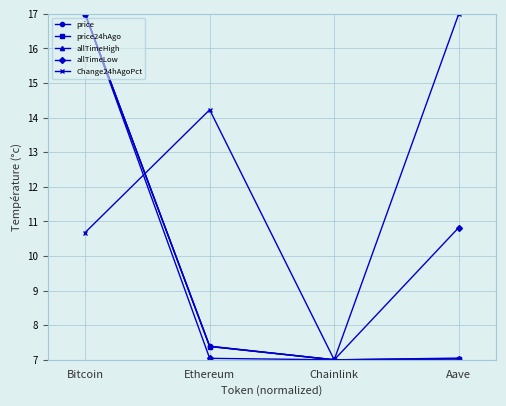

What is the difference between the maximum and minimum values in the allTimeLow series?

10.0